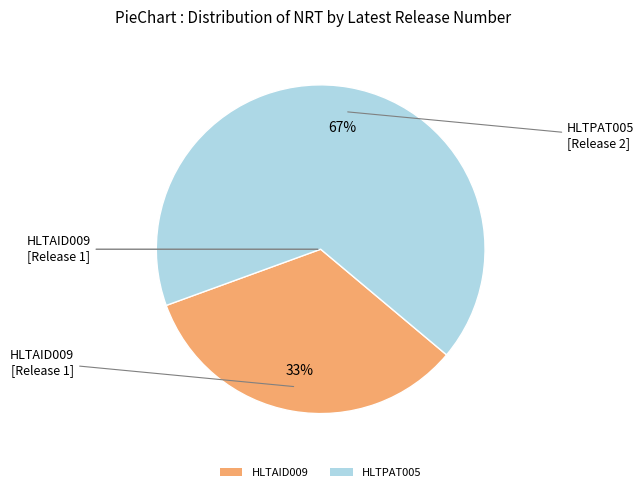

How many segments does this pie chart have?

2